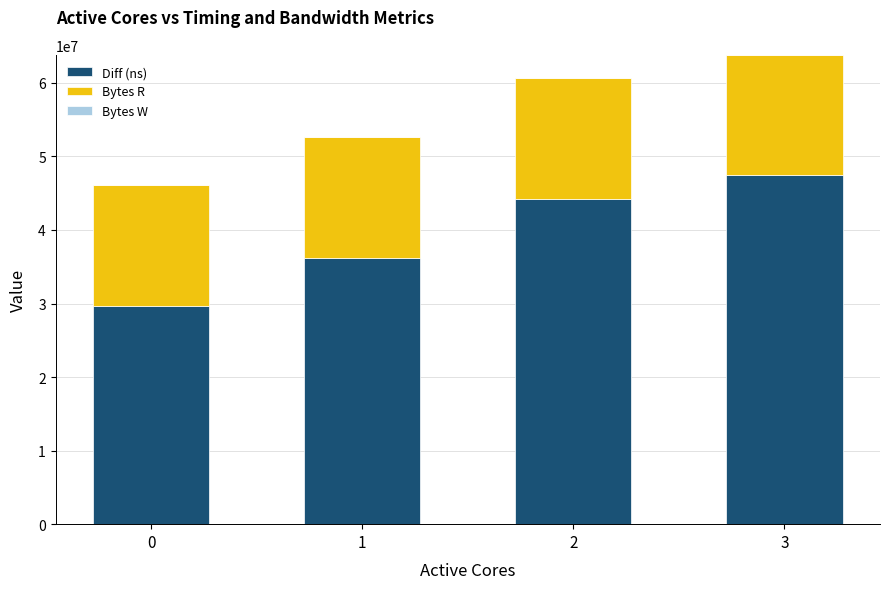

At which category is the sum across all series the highest?

3